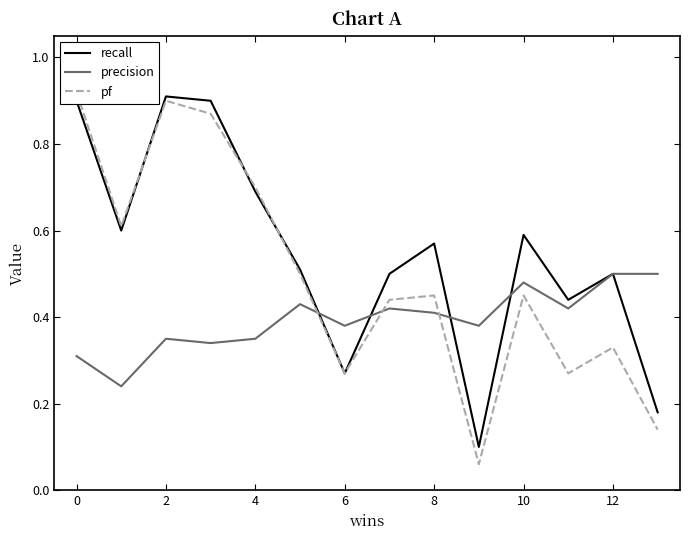

True or false: recall has more than 0 interior local peaks.

True